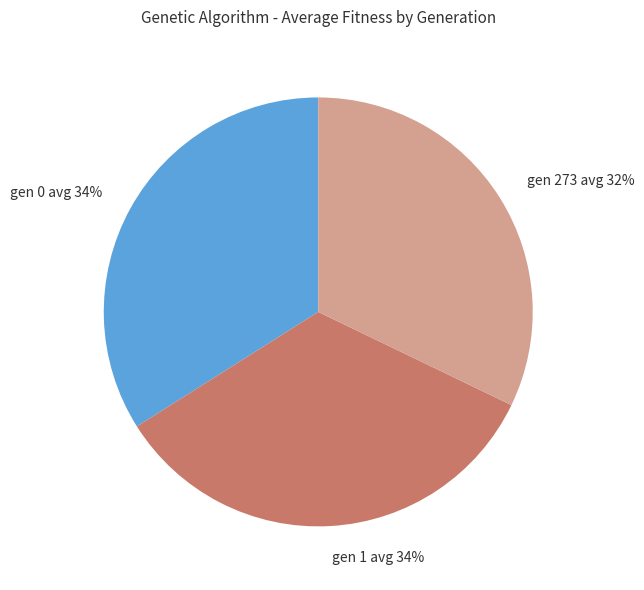

The gen 0 avg slice represents 40% of the pie. True or false?

False